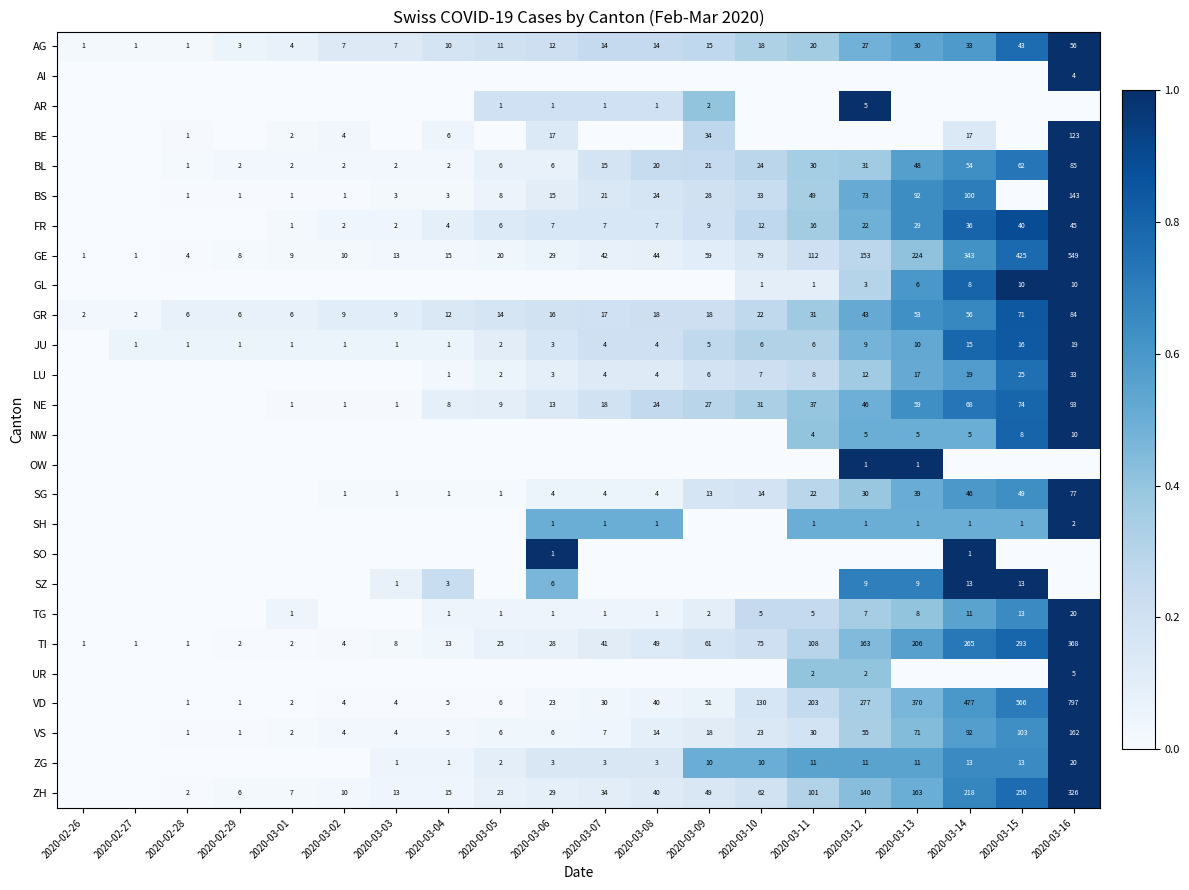

What is the sum of the LU values at 2020-03-11 and 2020-03-15?

33